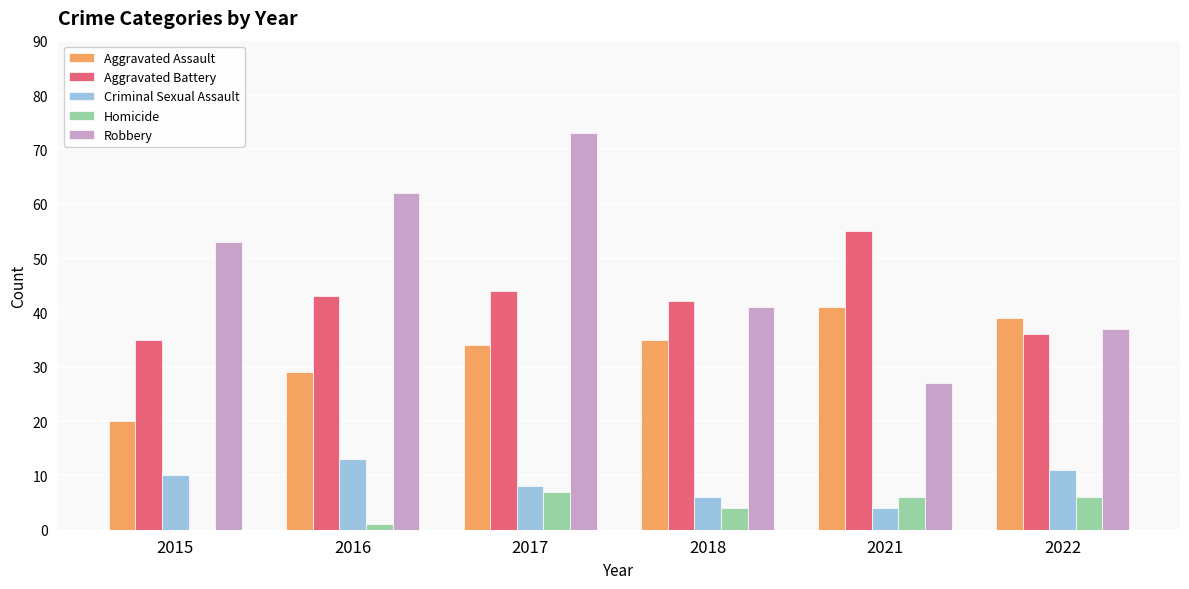

What are all the series names shown in the legend?

Aggravated Assault, Aggravated Battery, Criminal Sexual Assault, Homicide, Robbery